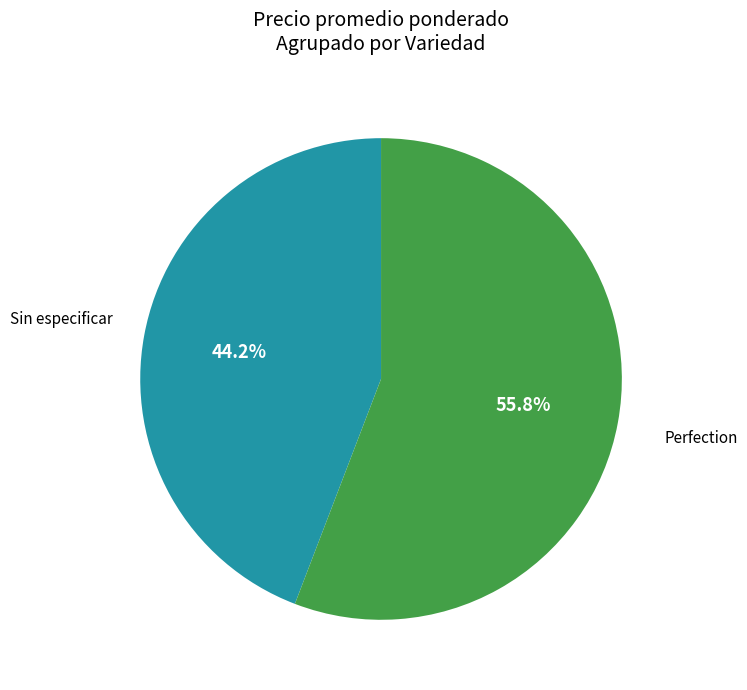

Is there a majority slice in this chart?

Yes